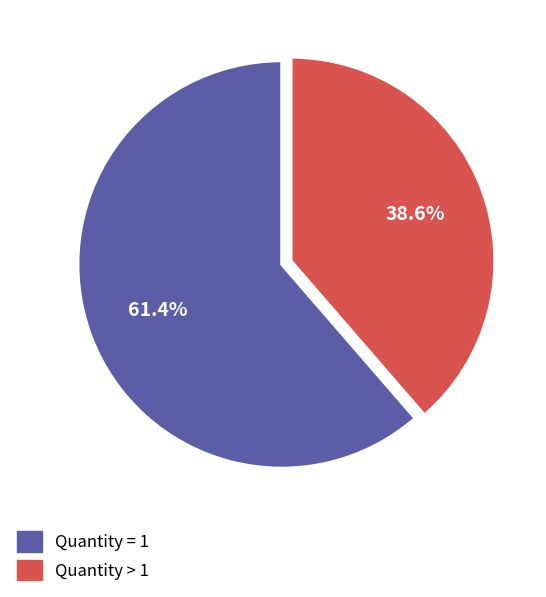

To the nearest percent, what portion does Quantity = 1 represent?

61%